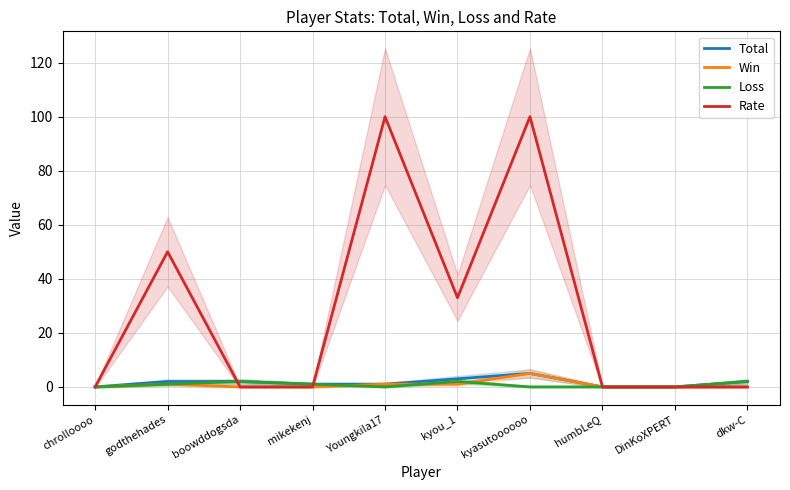

Which label corresponds to the smallest value in the chart?

chrolloooo